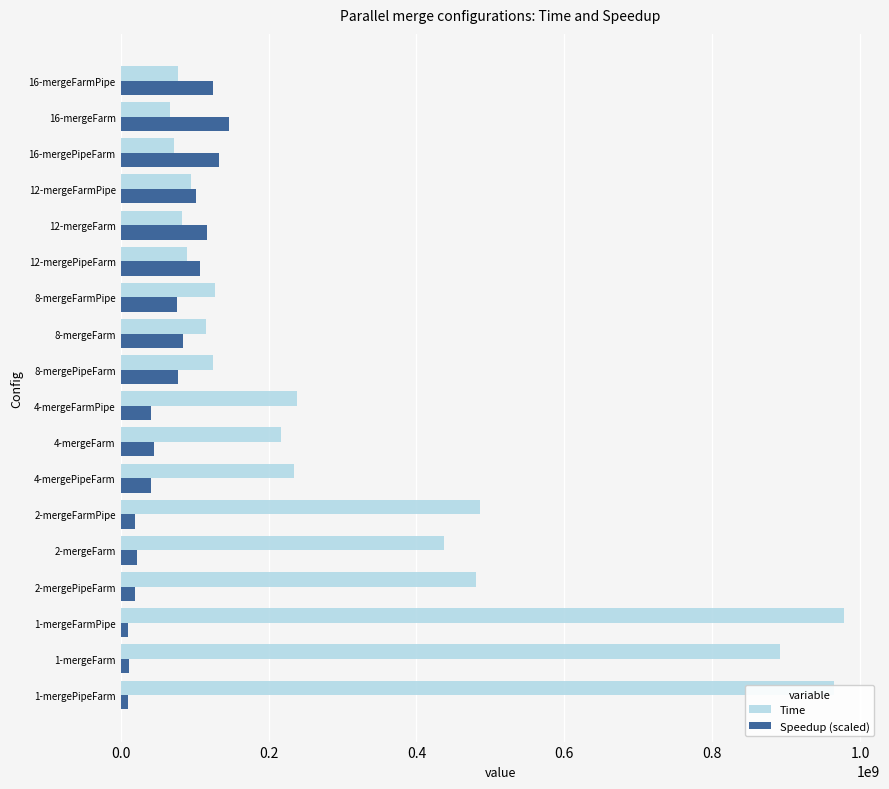

How many distinct data groups are displayed?

2